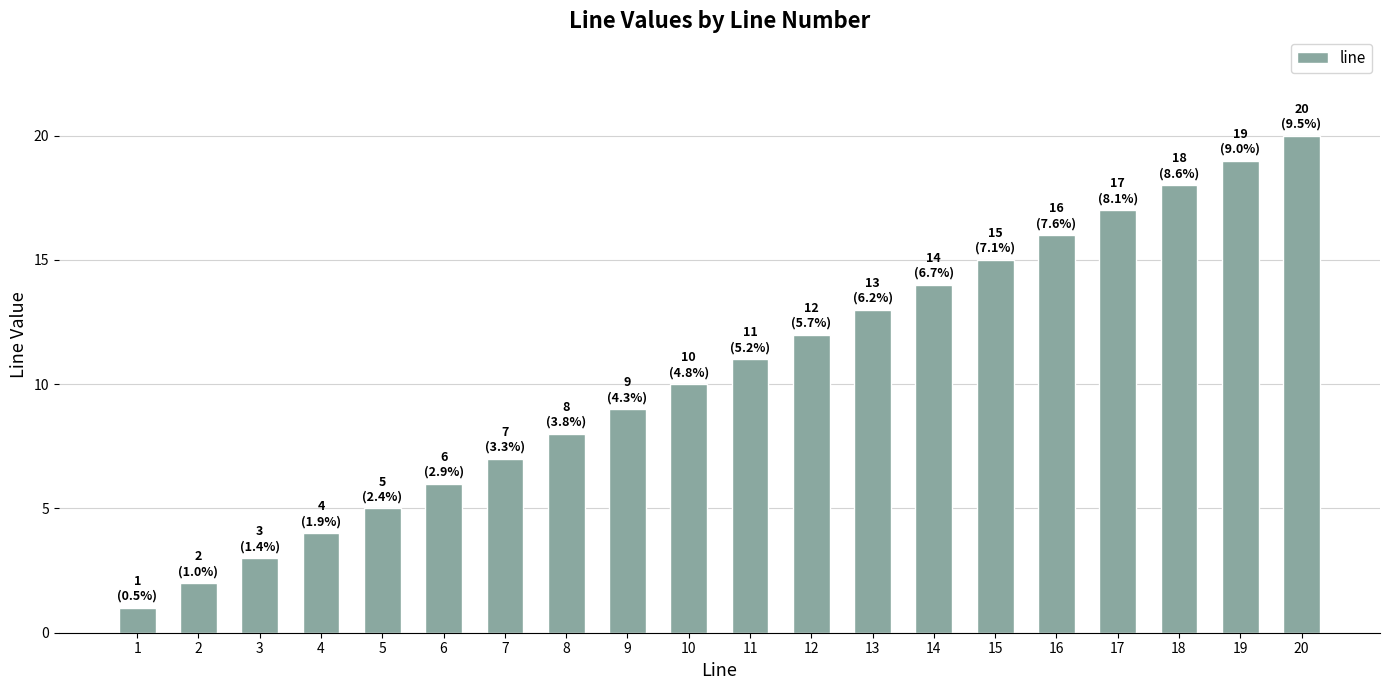

The value at 11 is 11. True or false?

True